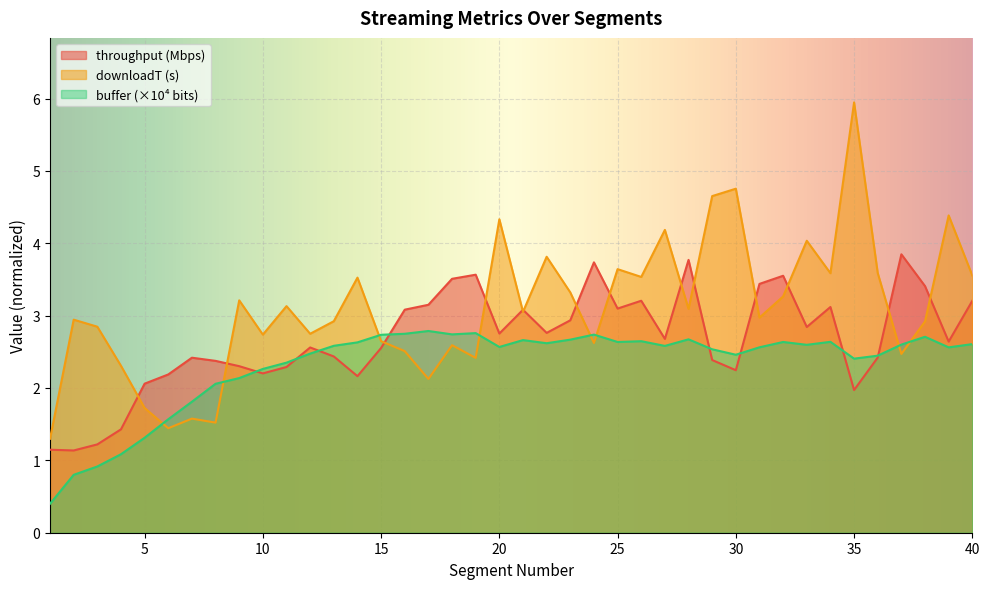

True or false: throughput and downloadT cross at least once.

True